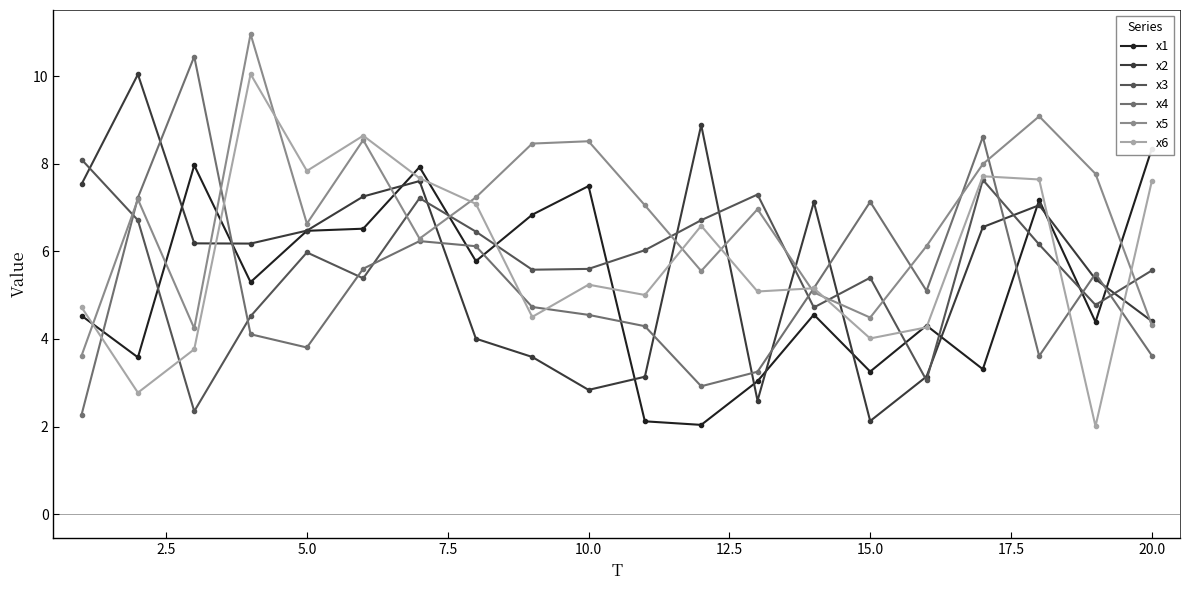

What is the minimum value for x6?

2.0